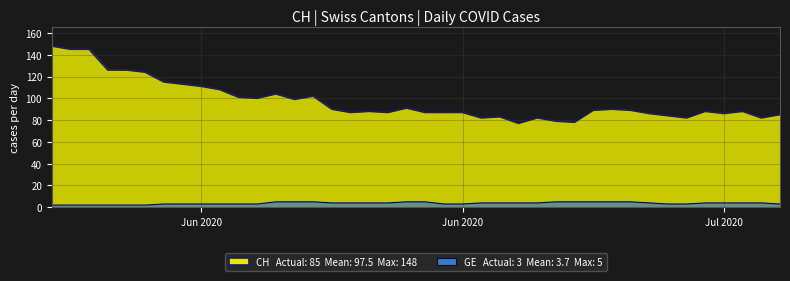

True or false: GE line and CH line intersect in this chart.

False